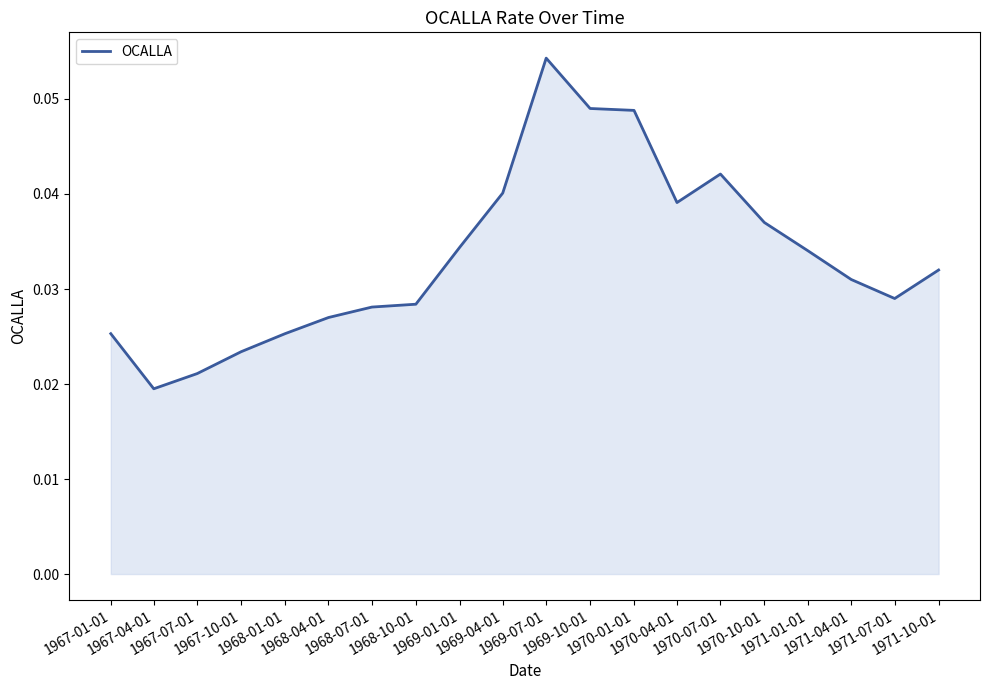

How many lines are shown in the chart?

1